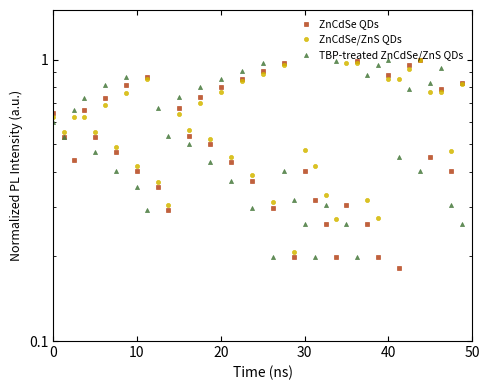

In ZnCdSe/ZnS QDs, how many points are lower than both neighbors (excluding endpoints)?

14